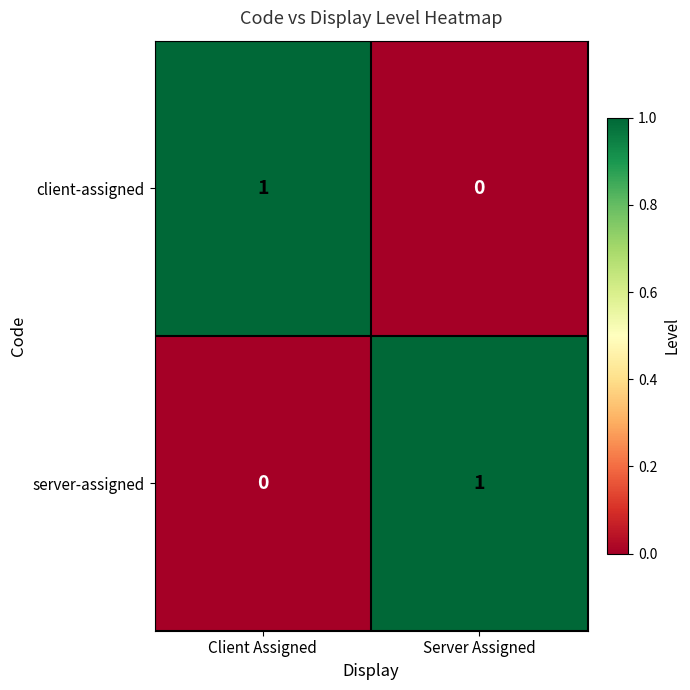

At which label is server-assigned closest to 0?

Client Assigned